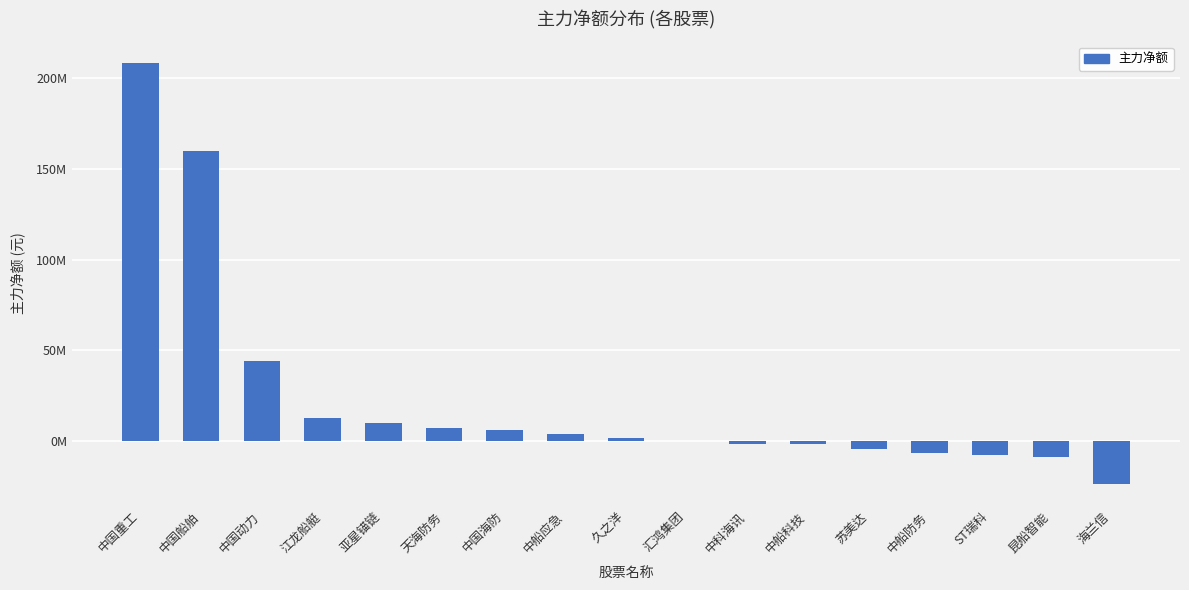

Are the bars grouped side by side (vs. stacked)?

No